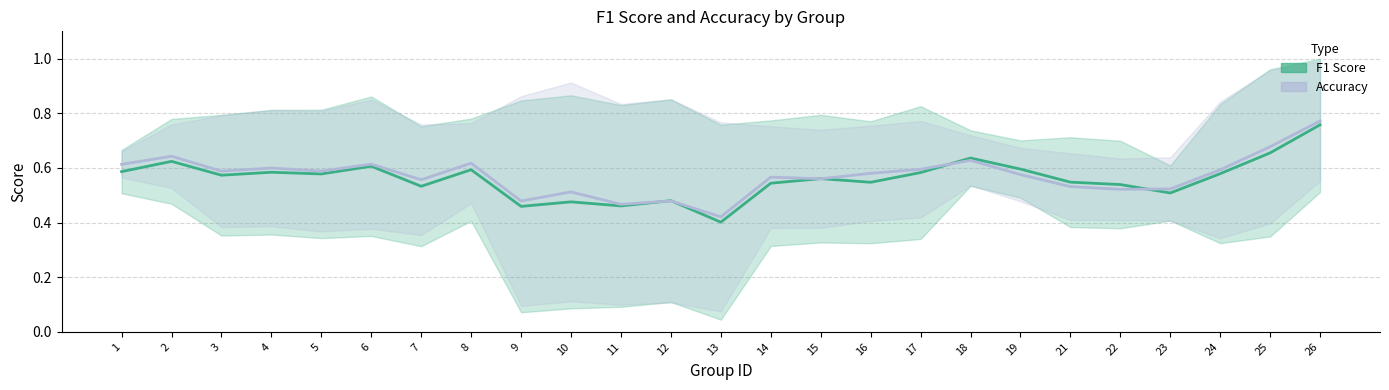

Which series has the largest total across all categories?

accuracy_line